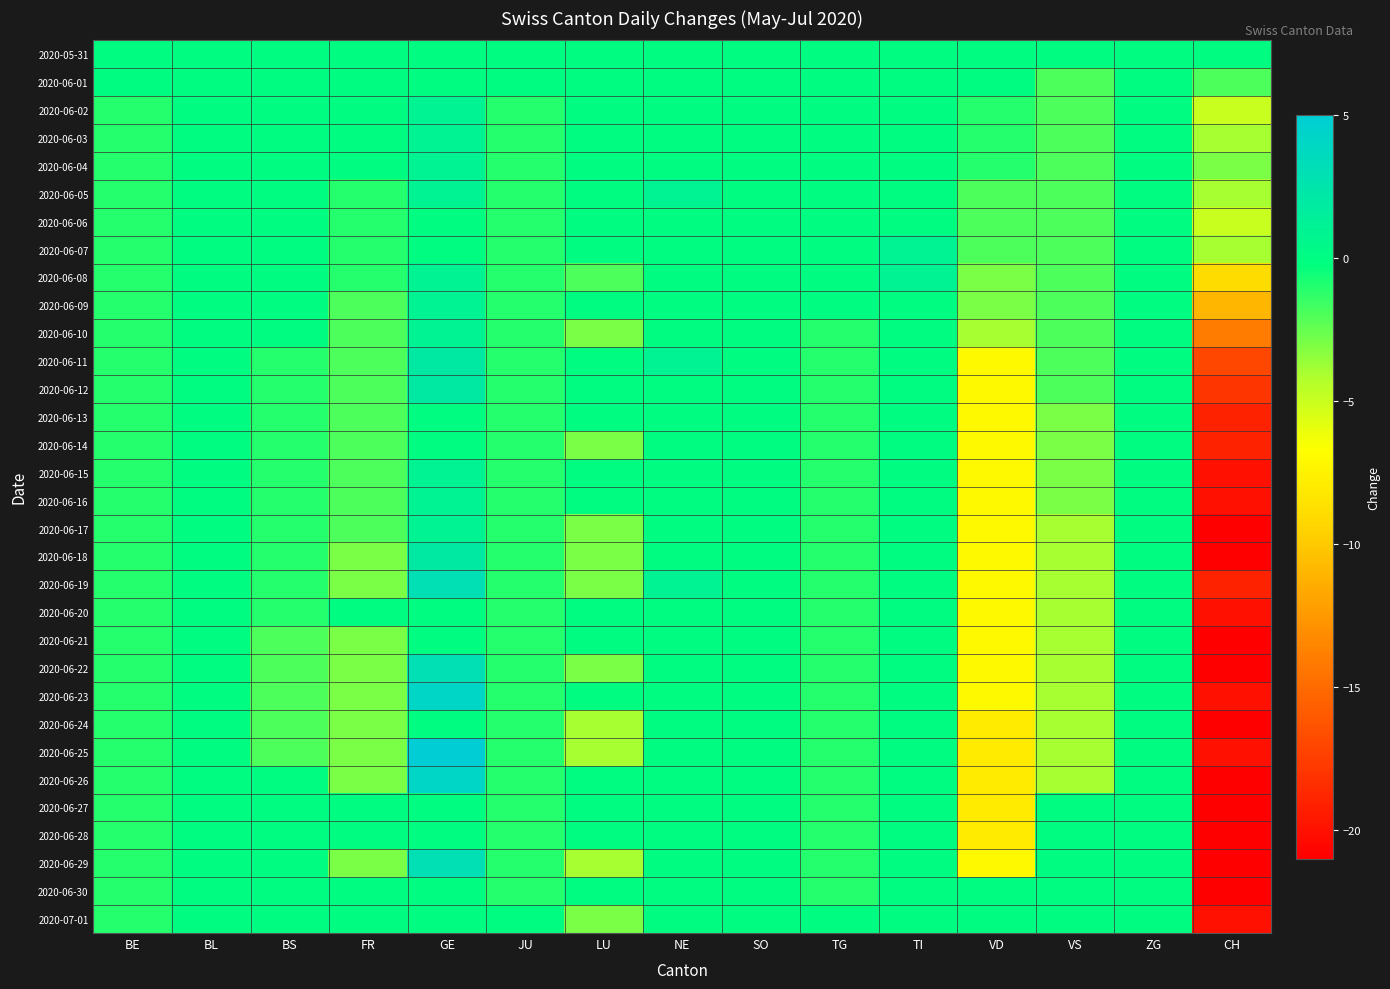

What is the greatest value displayed?

5